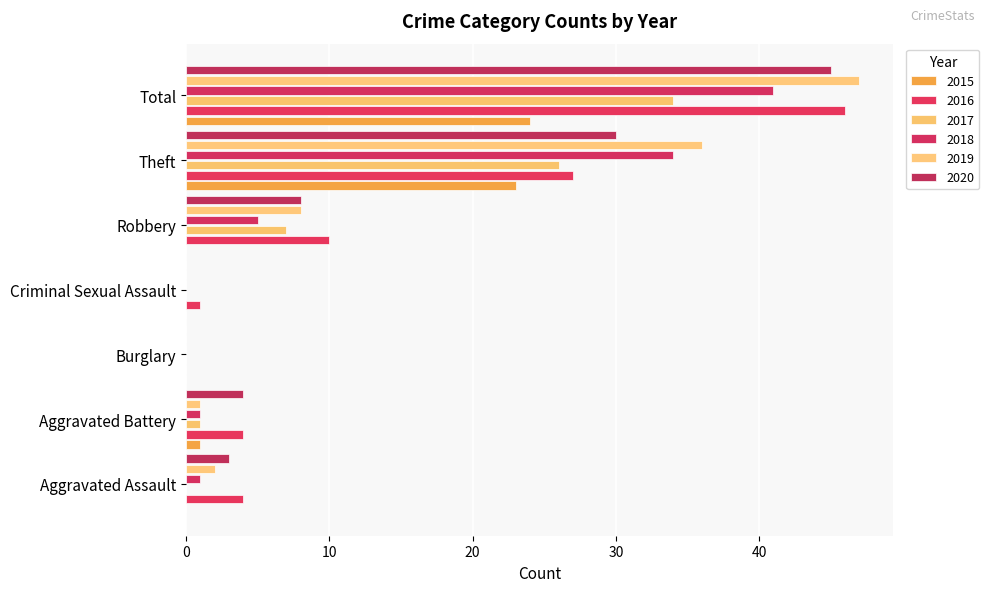

What is the label of the 4th bar from the right?

Criminal Sexual Assault